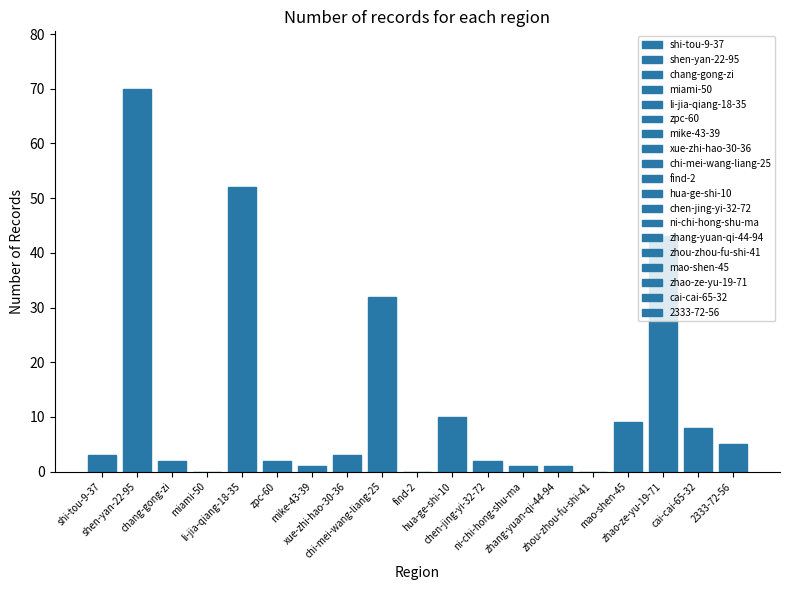

What value does the data have at shi-tou-9-37?

3